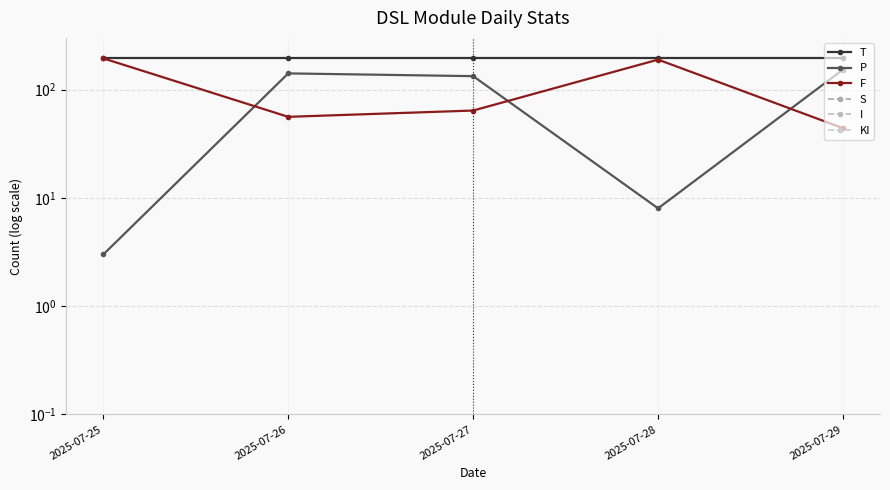

At which category does the chart reach its peak across all series?

2025-07-25